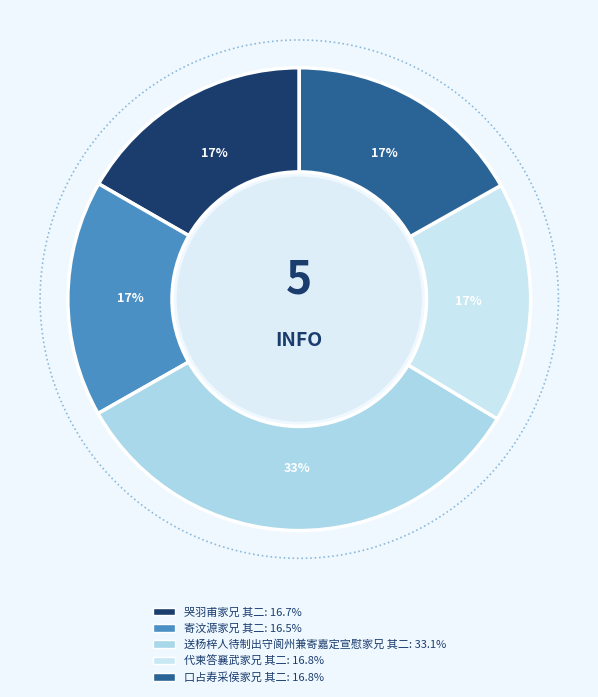

Which category has the smallest portion of the pie?

寄汶源家兄 其二